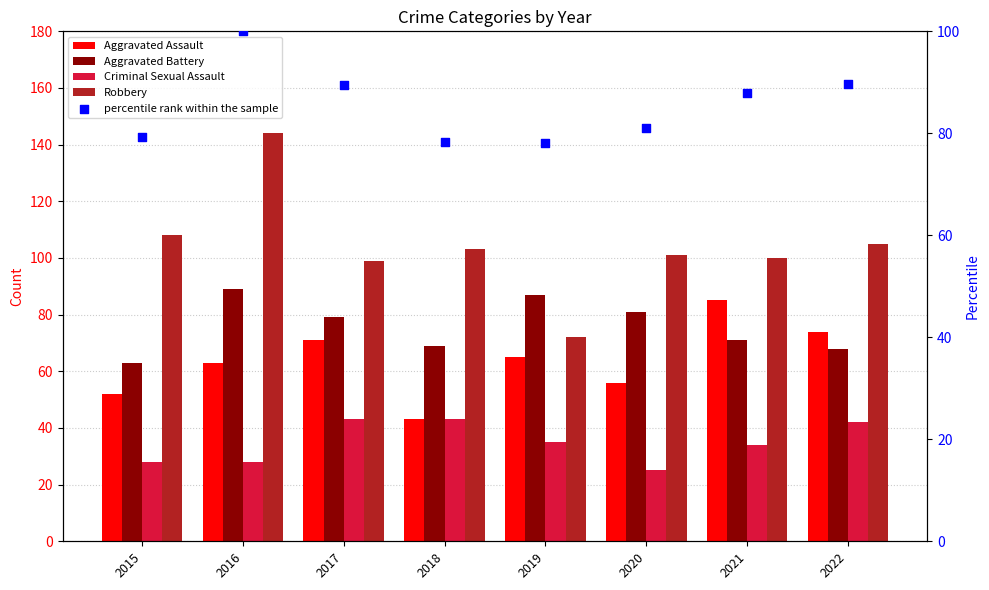

What are all the series names shown in the legend?

Aggravated Assault, Aggravated Battery, Criminal Sexual Assault, Robbery, percentile rank within the sample